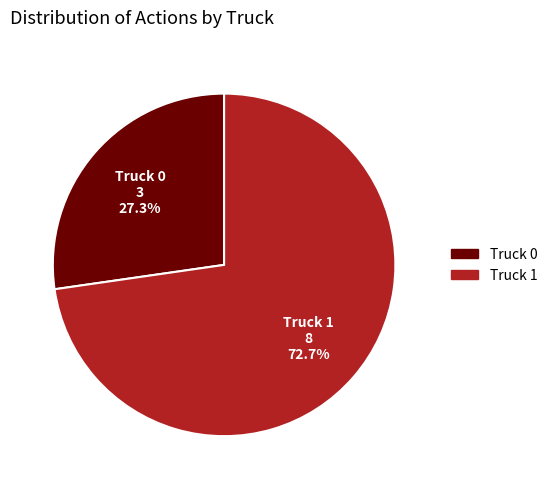

What is the smallest slice in the pie chart?

Truck 0